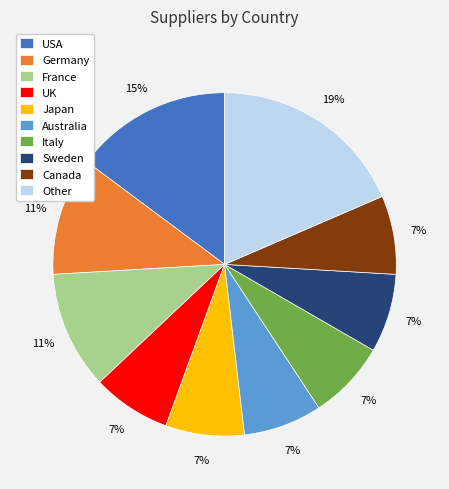

True or false: Australia accounts for 1% of the total.

False